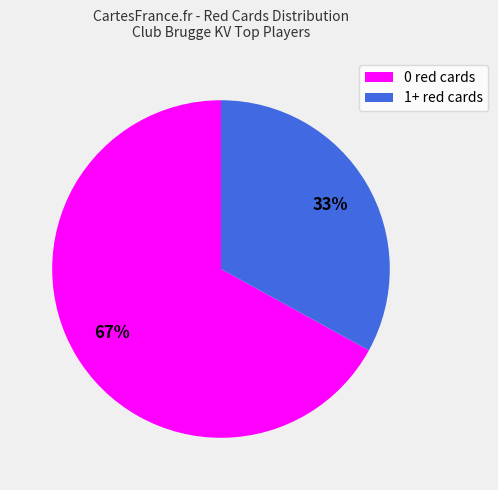

Rank the categories by value from highest to lowest.

0 red cards, 1+ red cards